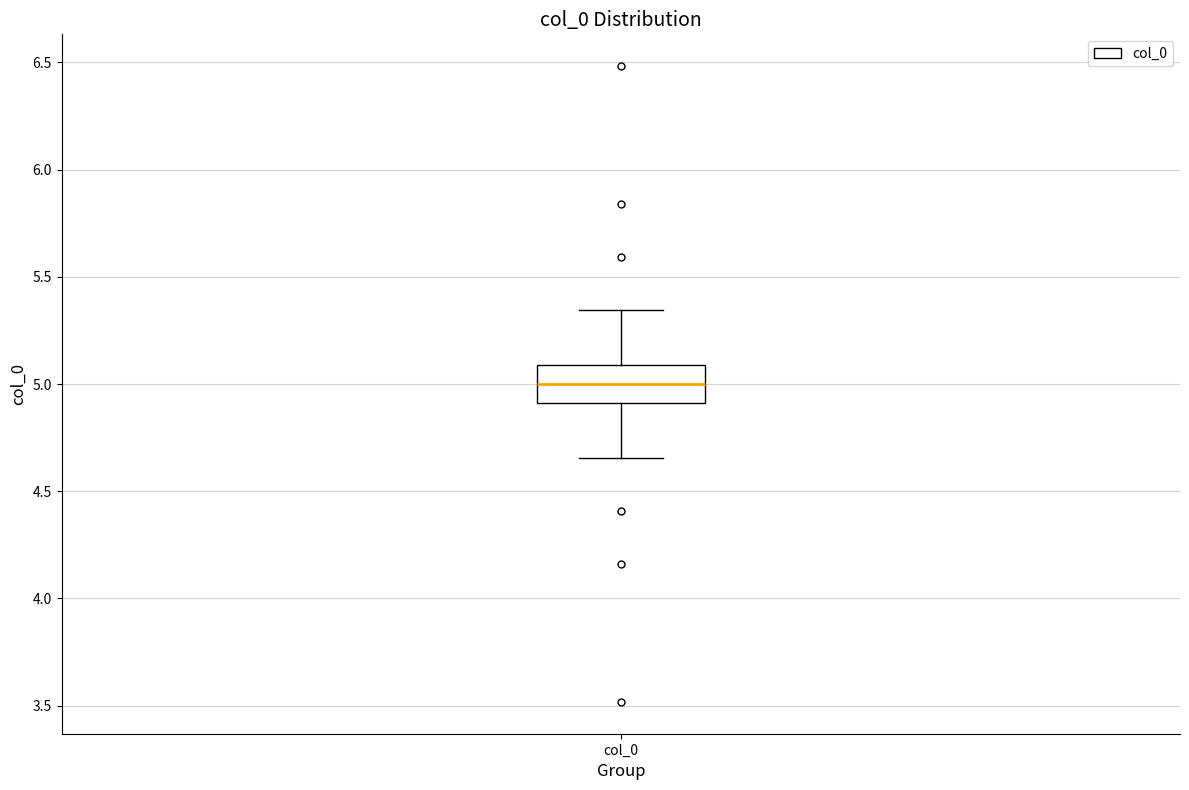

Read this box plot against the y-axis: the position of the median line, the range covered by the box, and the ends of both whiskers. The values are not printed on the chart, so give them approximately, as read against the axis.

median 5.00, box 4.90 to 5.10, whiskers 4.65 to 5.35